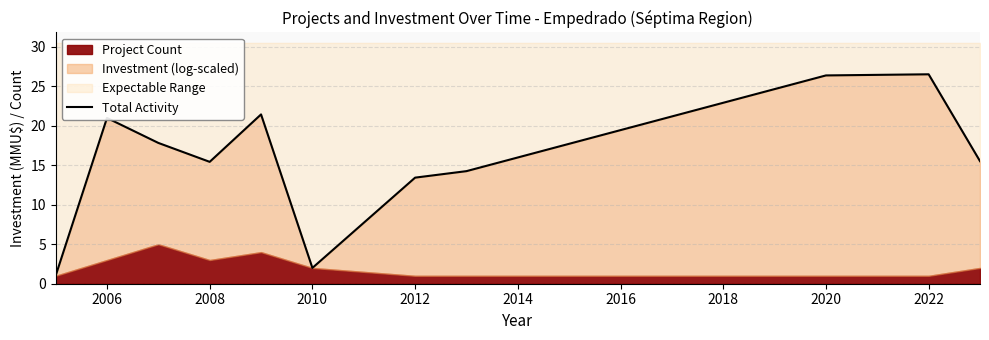

What is the value of the 2nd point from the left?

21.0